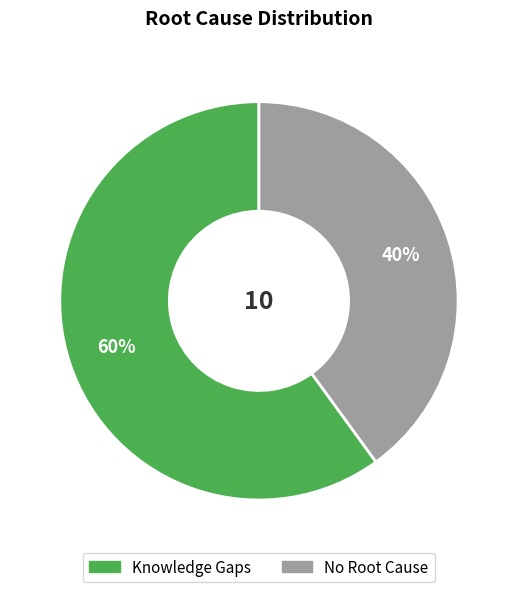

What is the ratio of the value at Knowledge Gaps to the value at No Root Cause?

1.5